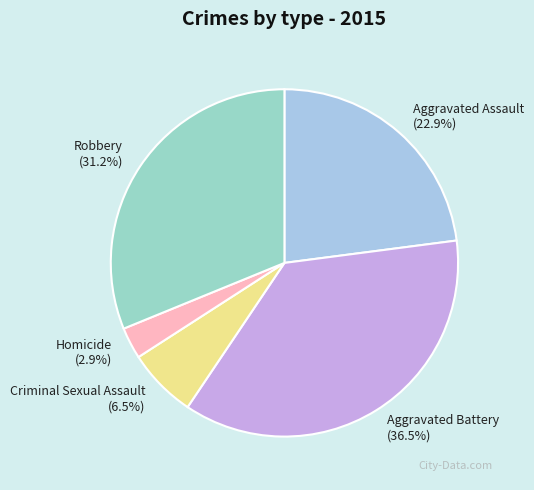

How many segments does this pie chart have?

5